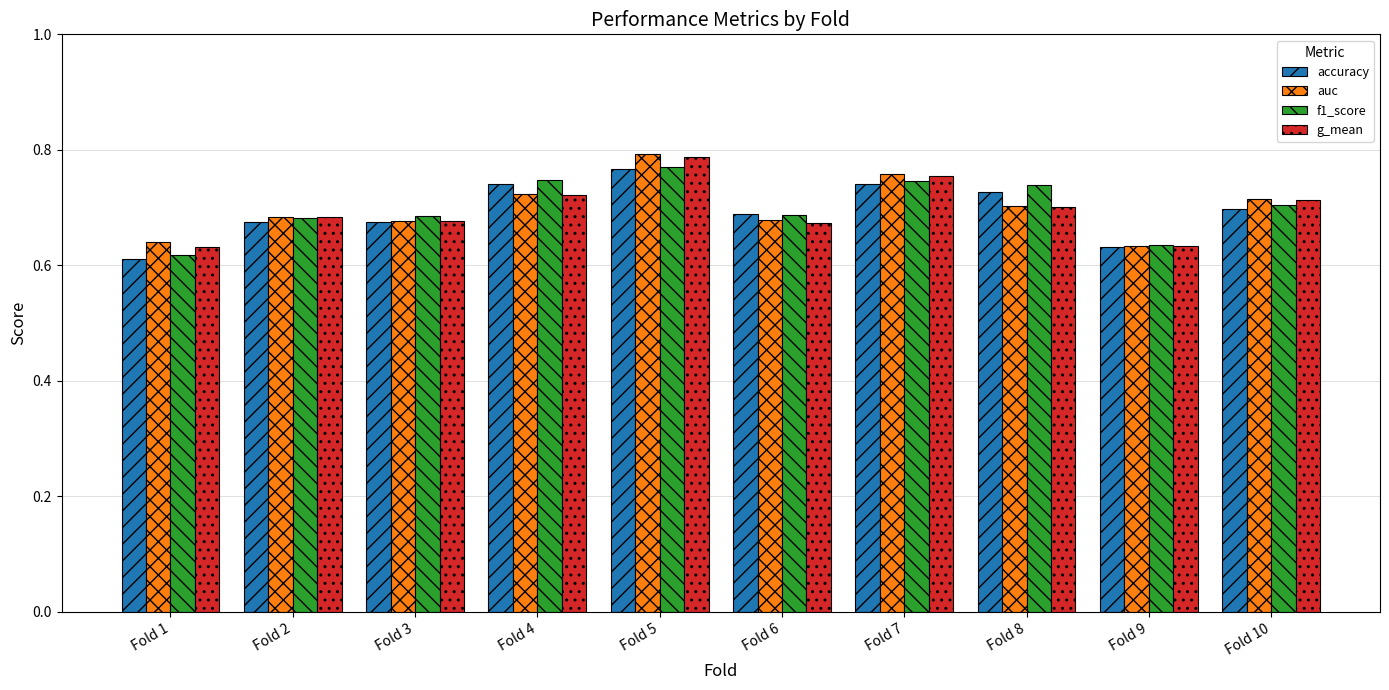

At how many categories does at least one series exceed 0?

10